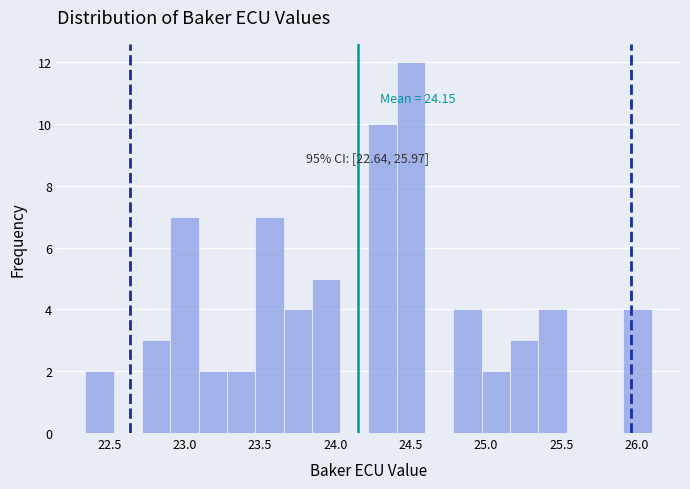

Around what value on the x-axis is the tallest bar? Give the approximate position of its centre, as read against the axis.

24.50